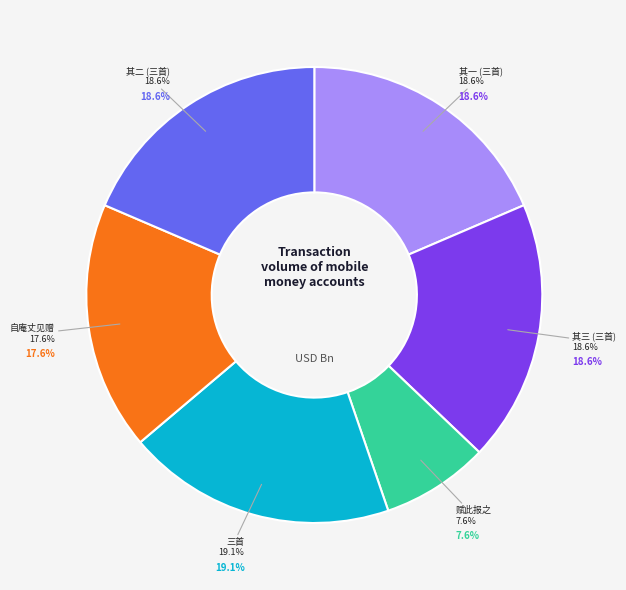

Rank the categories by value from lowest to highest.

金溎生同转寄示诗章并以冰泉唱和闰集及陶庐杂忆两卷见赠赋此报之, 自庵丈以董香光画卷见赠赋此志谢, 金溎生同转寄示诗章并以冰泉唱和闰集及陶庐杂忆两卷见赠赋此报之三首 其一, 金溎生同转寄示诗章并以冰泉唱和闰集及陶庐杂忆两卷见赠赋此报之三首 其二, 金溎生同转寄示诗章并以冰泉唱和闰集及陶庐杂忆两卷见赠赋此报之三首 其三, 金溎生同转寄示诗章并以冰泉唱和闰集及陶庐杂忆两卷见赠赋此报之三首